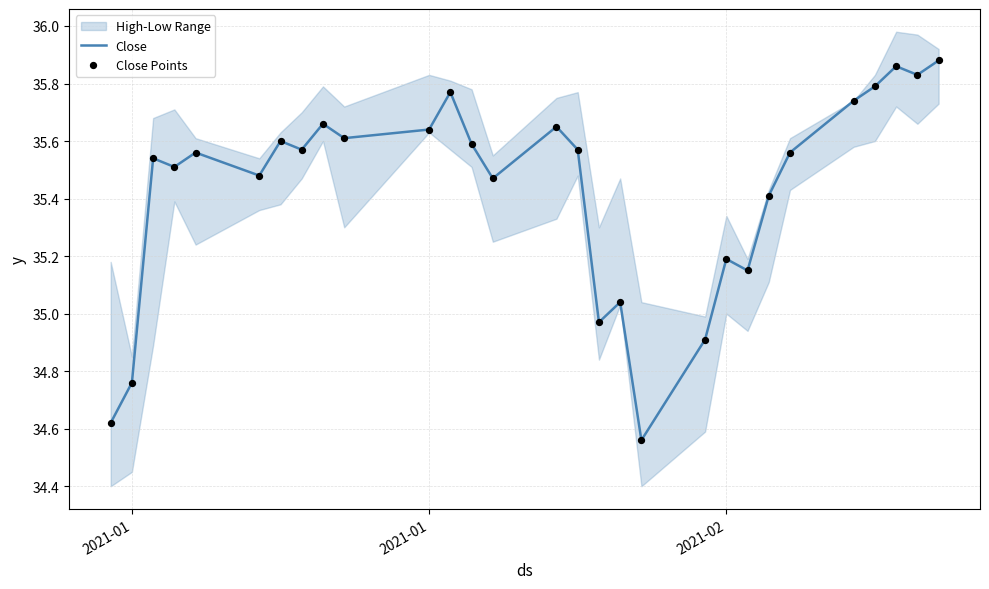

At how many categories does at least one series exceed 34?

29